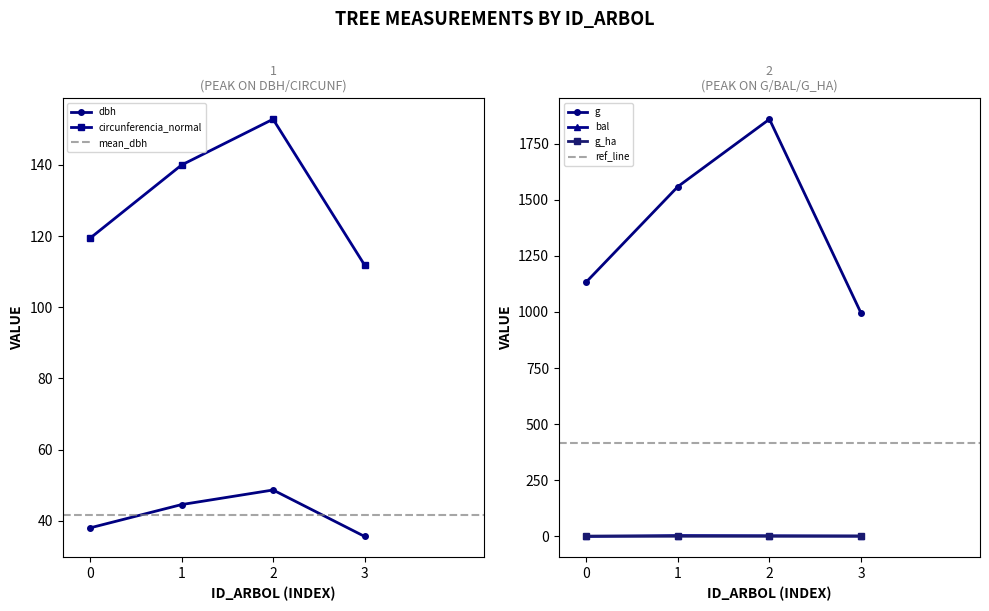

What is the value of the g_ha point at the 2nd from the left?

0.8